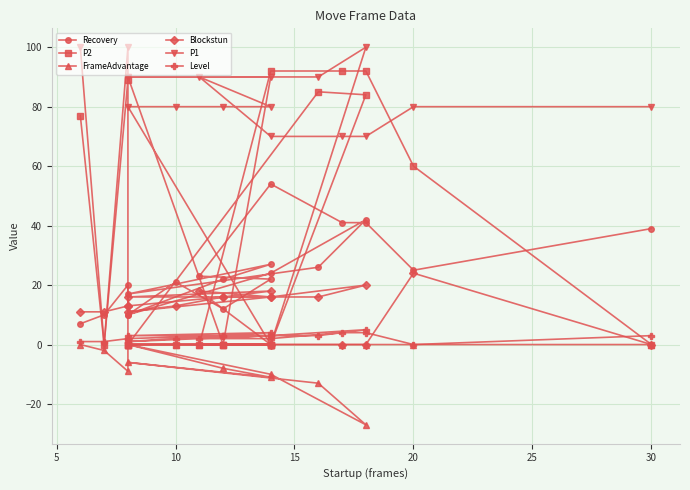

How many values in FrameAdvantage are below zero?

8